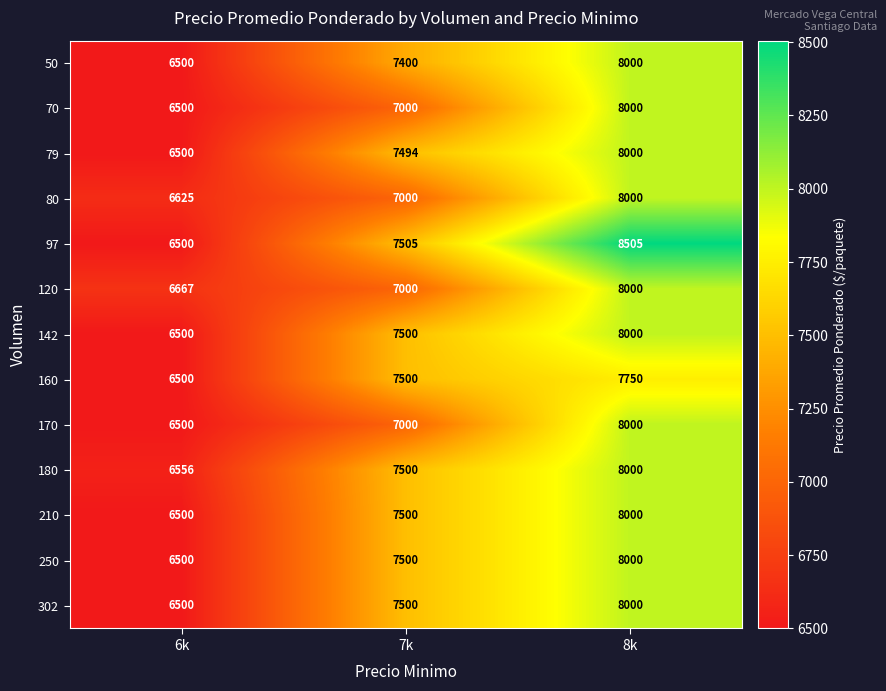

What is the approximate value of 97 at 7k, to the nearest 50?

7500